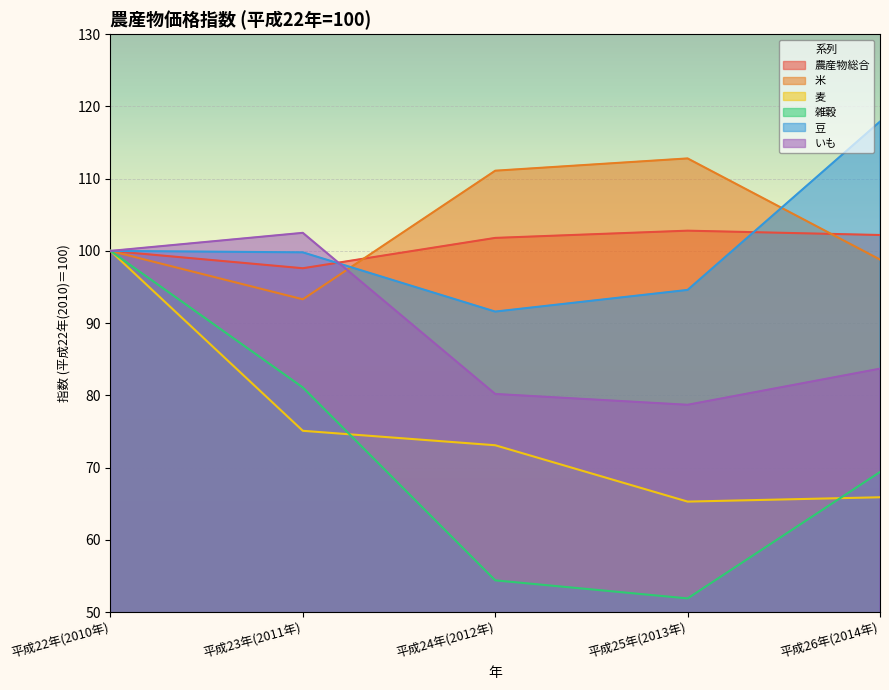

The value of 米 at 平成25年(2013年) is 112.8. True or false?

True